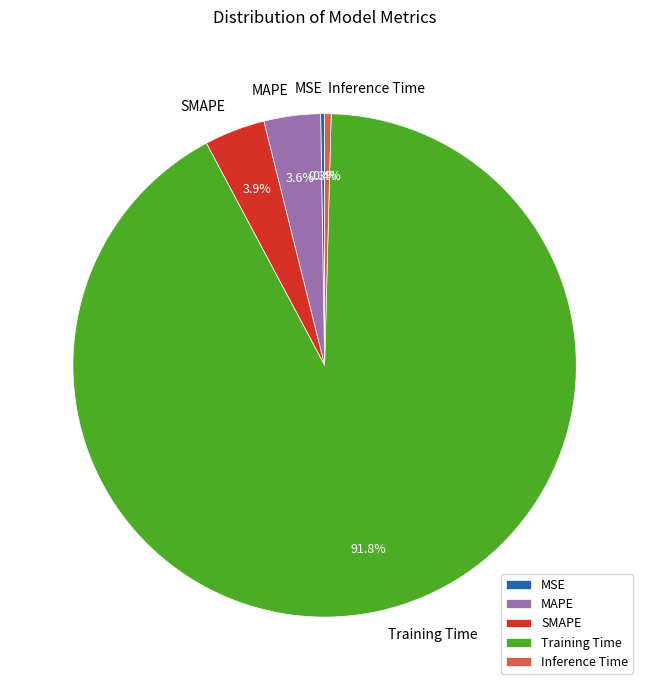

To the nearest percent, what is the combined percentage of SMAPE and Inference Time?

4%